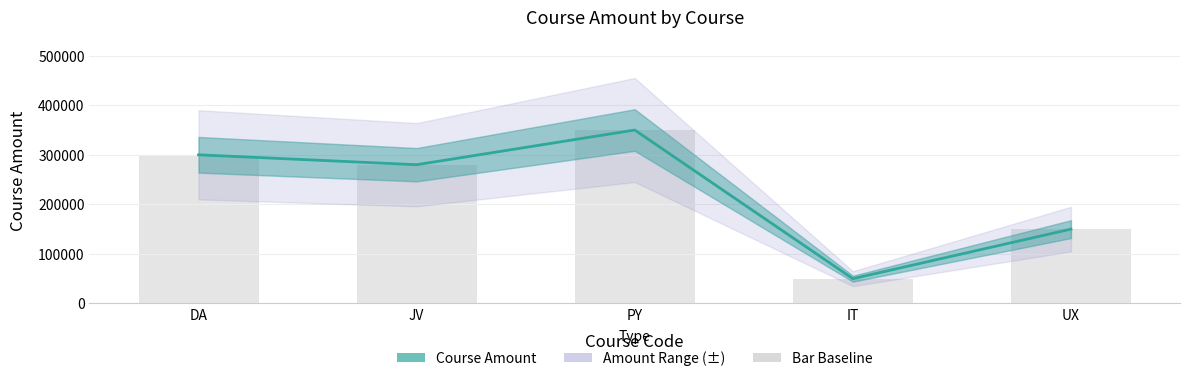

Reading left to right, extract all data points from this chart.

DA=300000	JV=280000	PY=350000	IT=50000	UX=150000